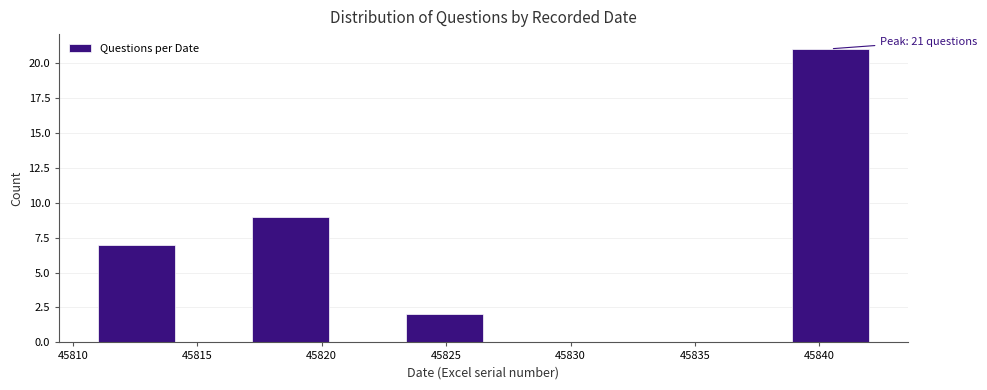

Which range on the x-axis has the tallest bar?

45838.9 to 45842.0